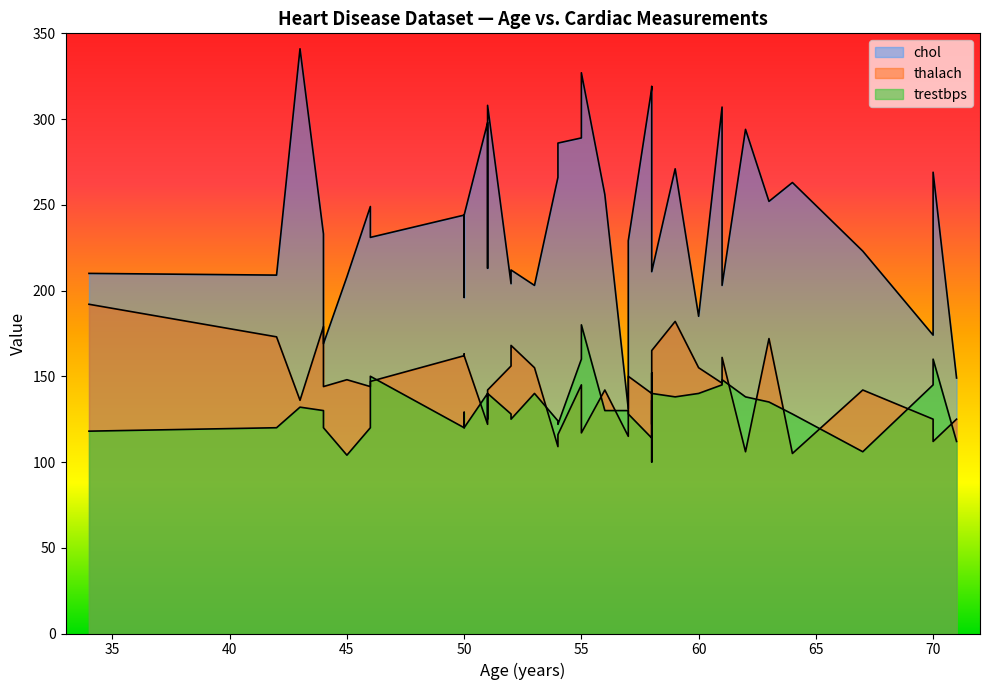

At how many categories does at least one series exceed 263?

13